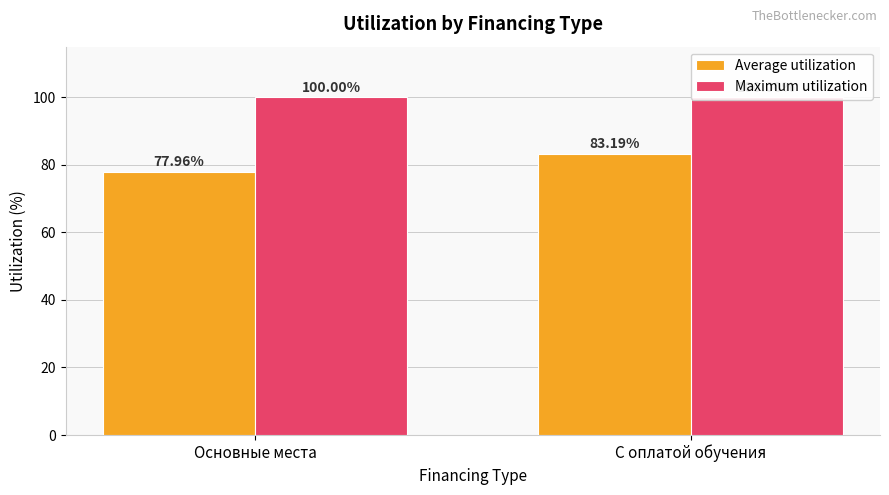

At which category is the sum across all series the highest?

С оплатой обучения